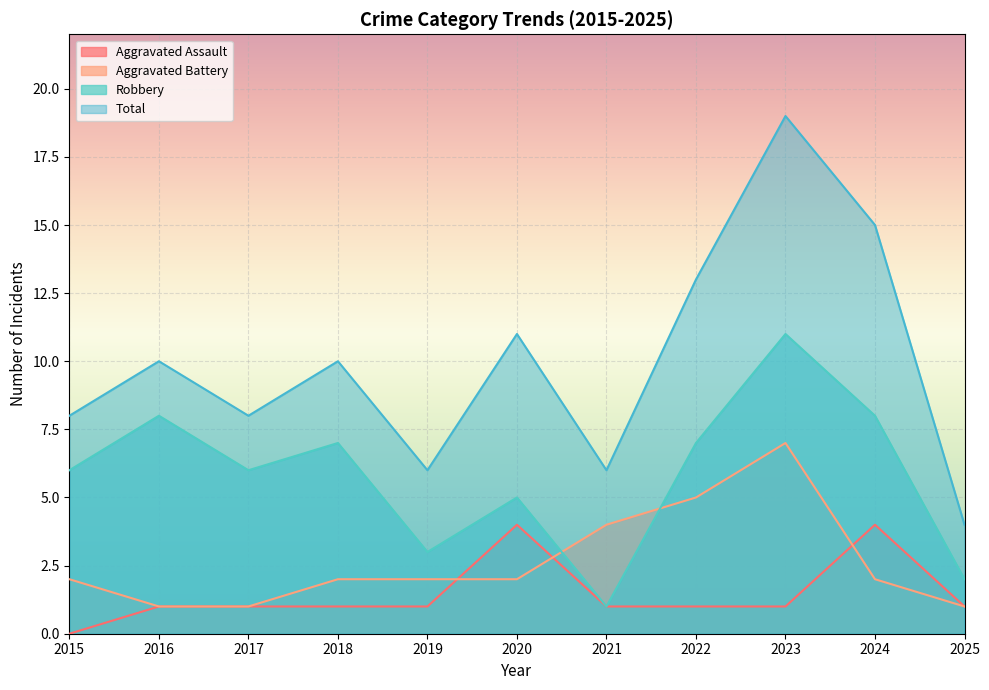

At which category is the sum across all series the highest?

2023